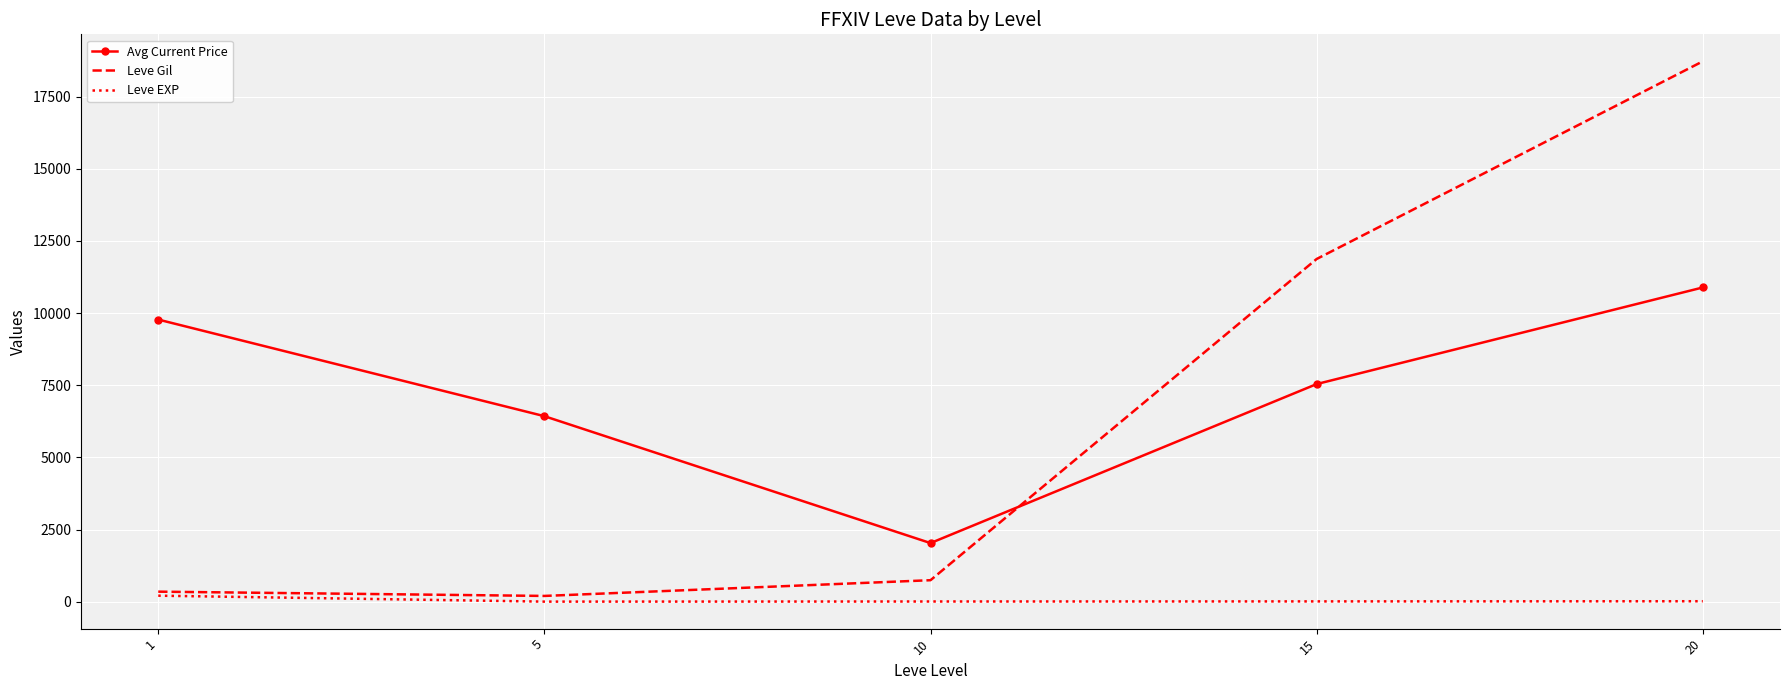

Rank the series by their maximum value, from lowest to highest.

Leve EXP, Avg Current Price, Leve Gil